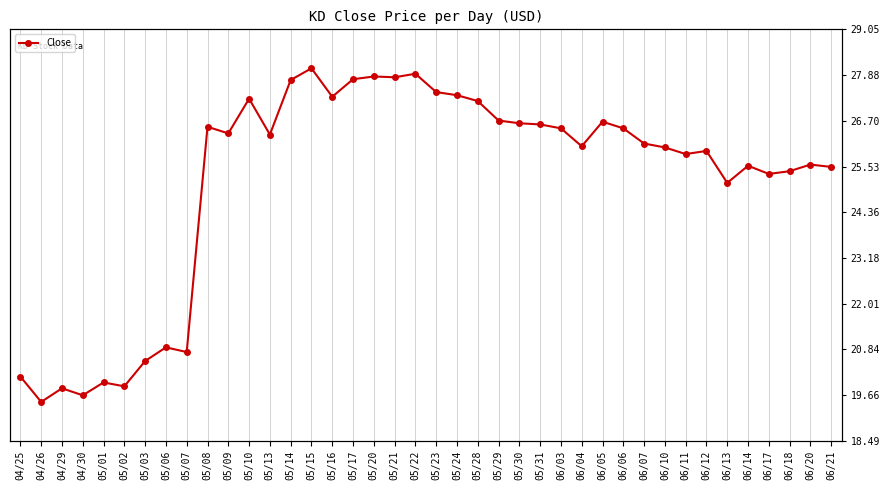

Reading left to right, what are all the values shown in this chart?

20.1	19.5	19.8	19.7	20.0	19.9	20.5	20.9	20.8	26.6	26.4	27.3	26.4	27.8	28.1	27.3	27.8	27.8	27.8	27.9	27.4	27.4	27.2	26.7	26.6	26.6	26.5	26.1	26.7	26.5	26.1	26.0	25.9	25.9	25.1	25.6	25.3	25.4	25.6	25.5